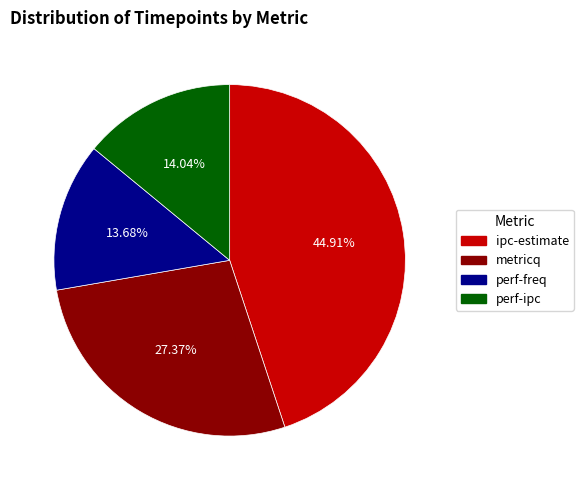

Is it true that ipc-estimate is 33% of the pie?

False